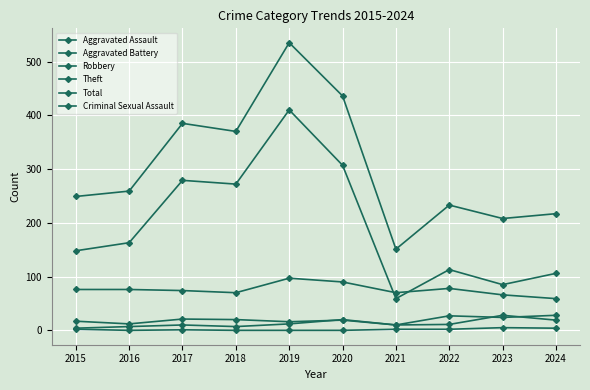

True or false: Aggravated Battery has more than 0 points higher than both neighbors.

True